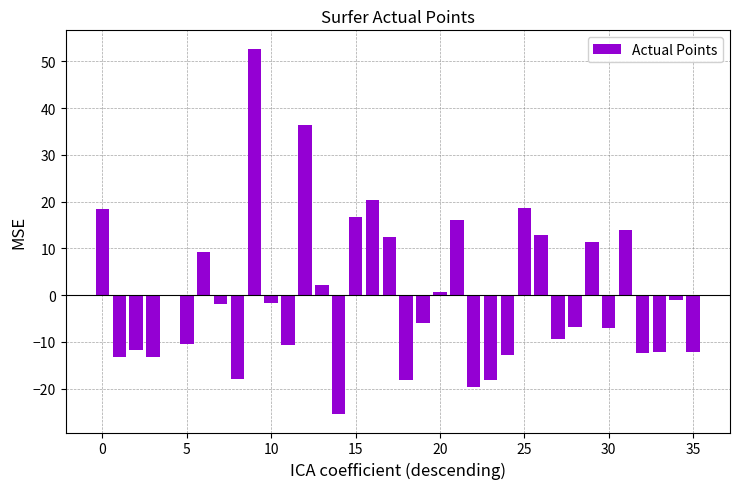

How many distinct data groups are displayed?

1